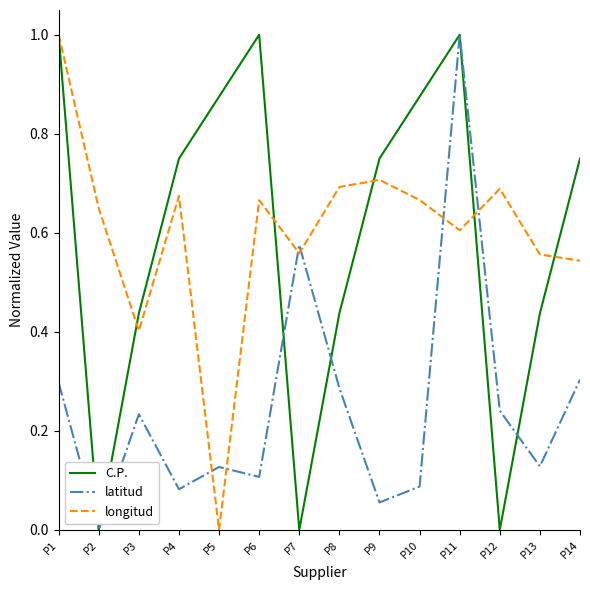

At P4, list the series in order from smallest to largest.

latitud, longitud, C.P.